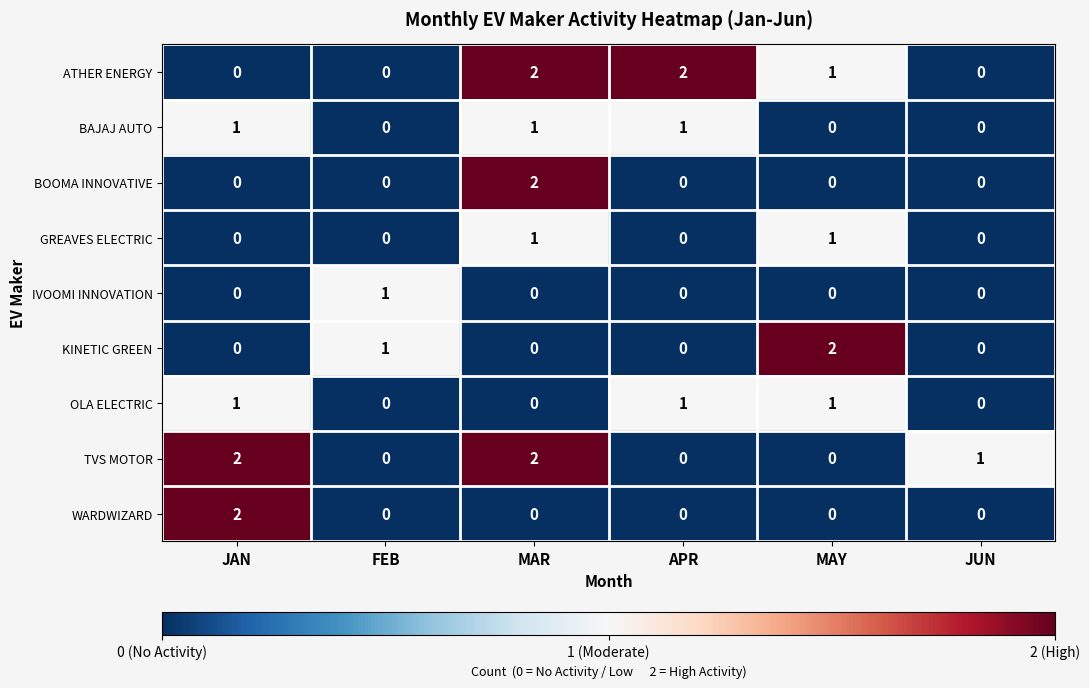

What is the total value across all series at APR?

4